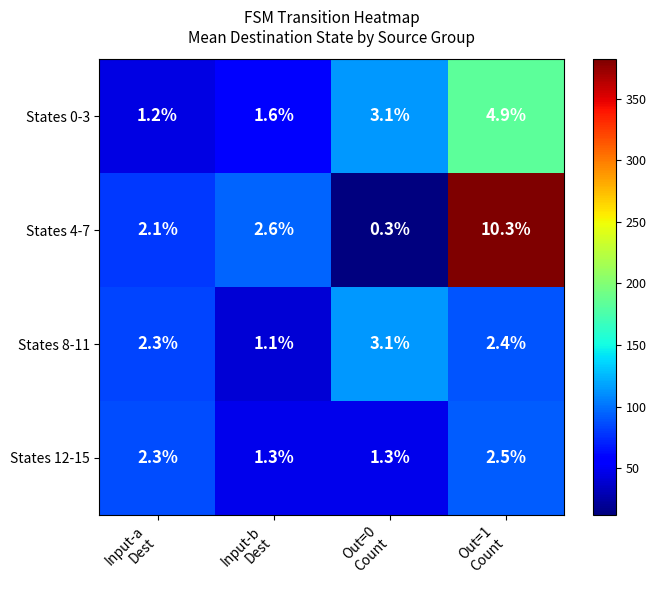

At which category does the chart reach its peak across all series?

Out=1
Count